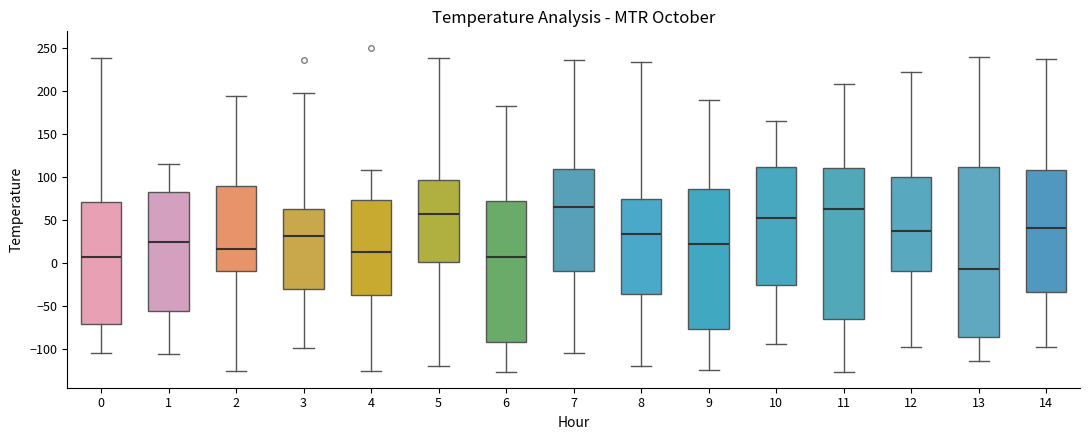

Which box has the lowest median line?

13